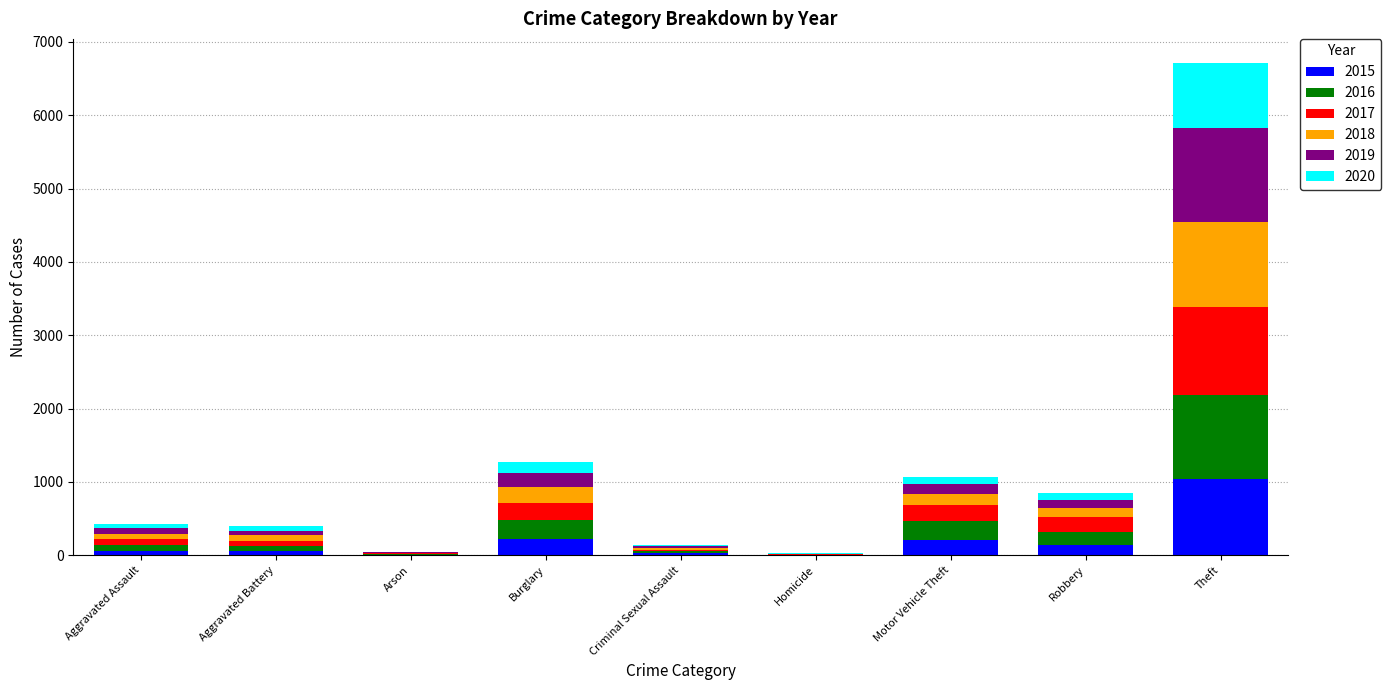

What is the total value across all series at Aggravated Battery?

393